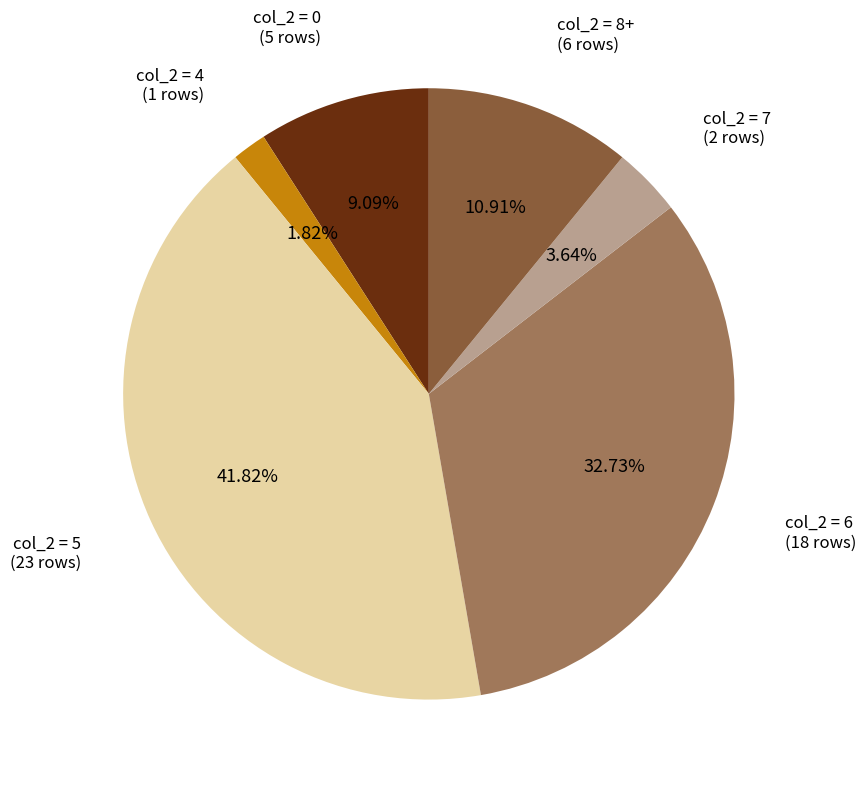

Combined, do col_2 = 8+ and col_2 = 6 account for over 50%?

No